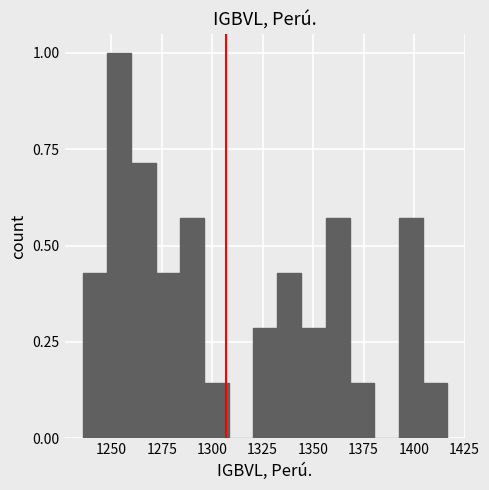

Around what value on the x-axis is the tallest bar? Give the approximate position of its centre, as read against the axis.

1255